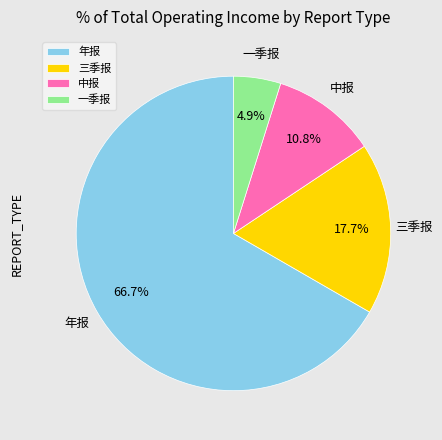

Which has a higher value, 年报 or 中报?

年报